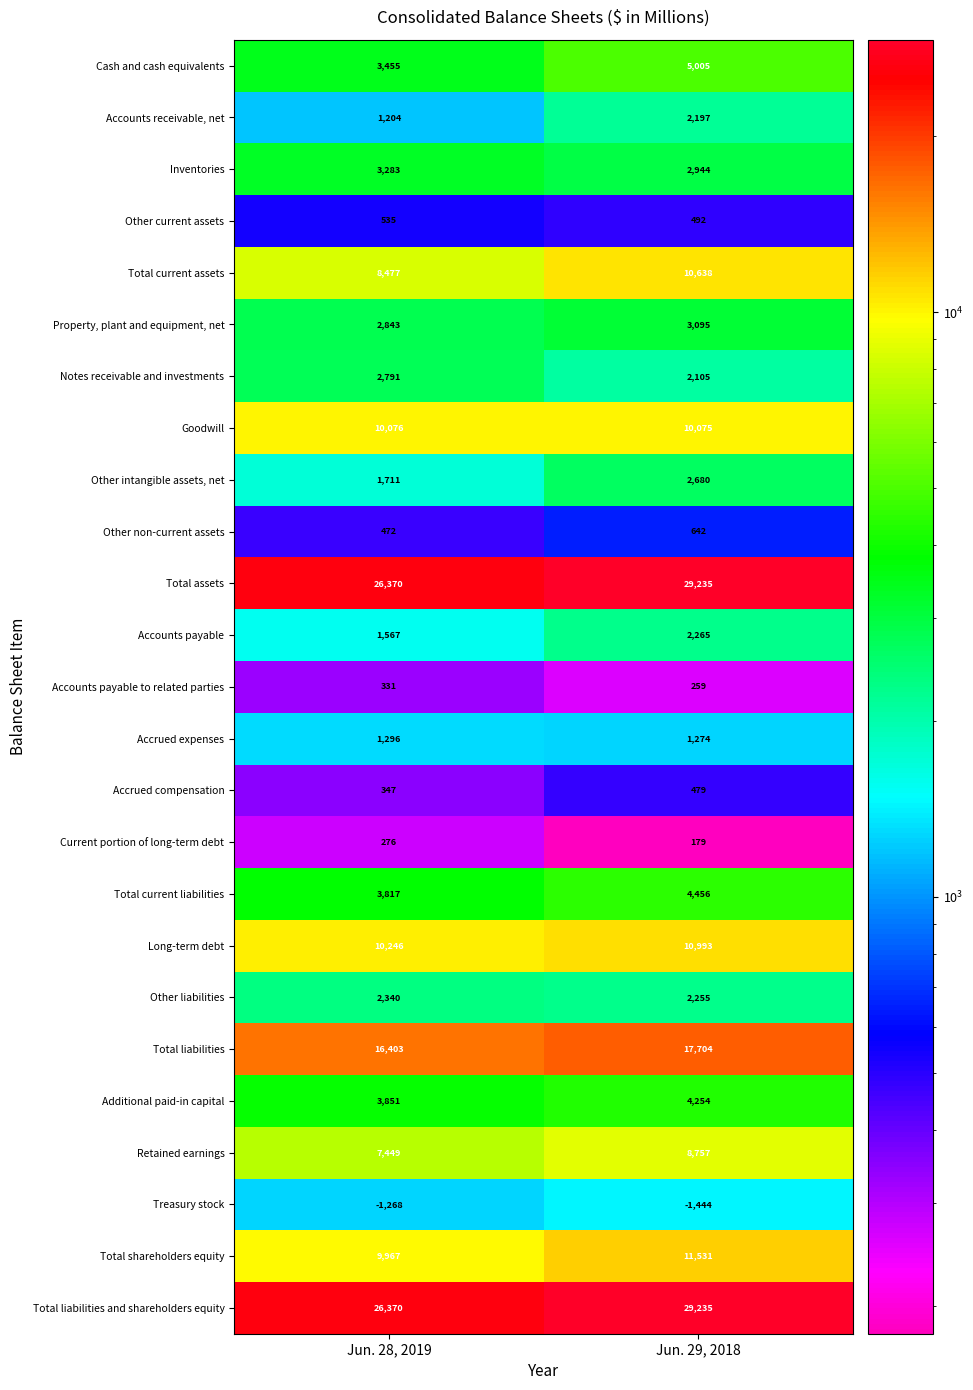

What is the difference between the highest and lowest values at Jun. 29, 2018?

30679